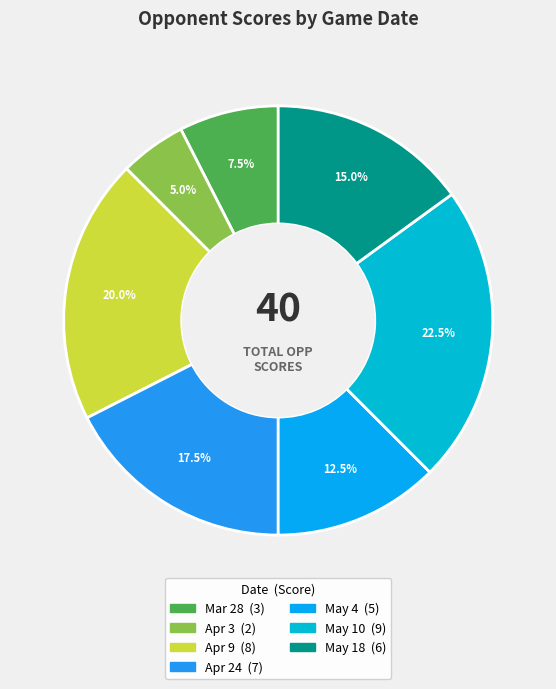

To the nearest percent, what is the average slice percentage?

14%